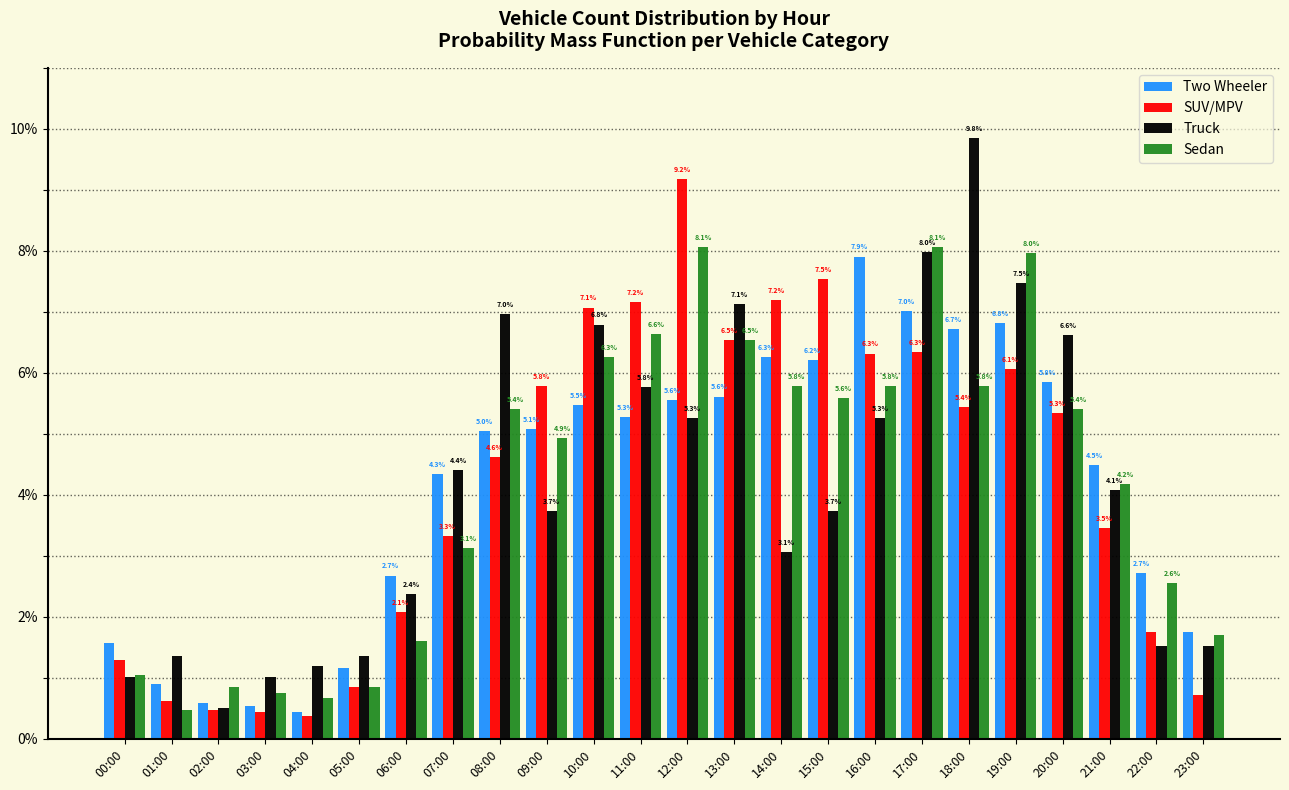

What are all the series names shown in the legend?

Two Wheeler, SUV/MPV, Truck, Sedan